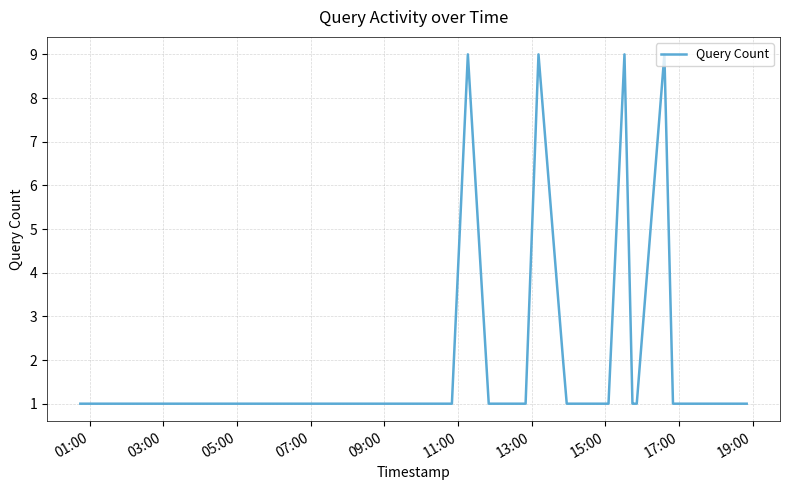

What is the maximum value shown in the chart?

9